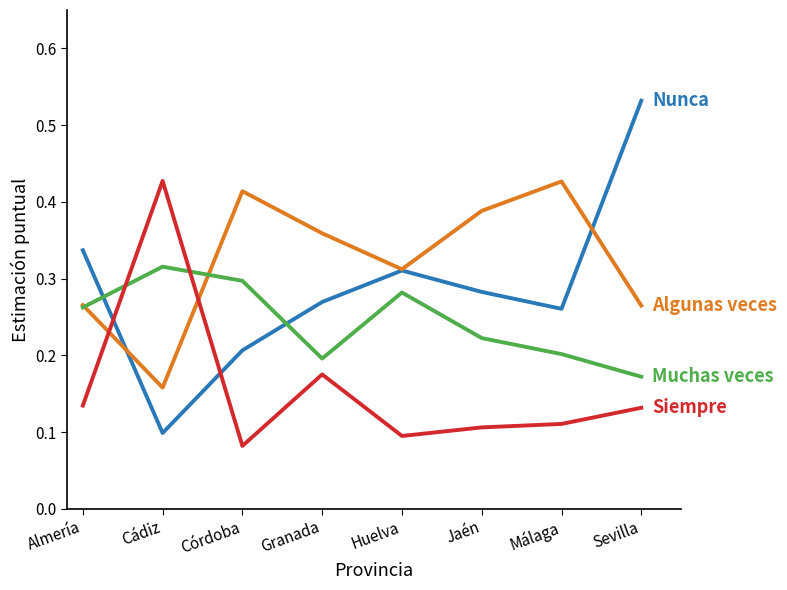

Which category has the highest value across all series?

Sevilla